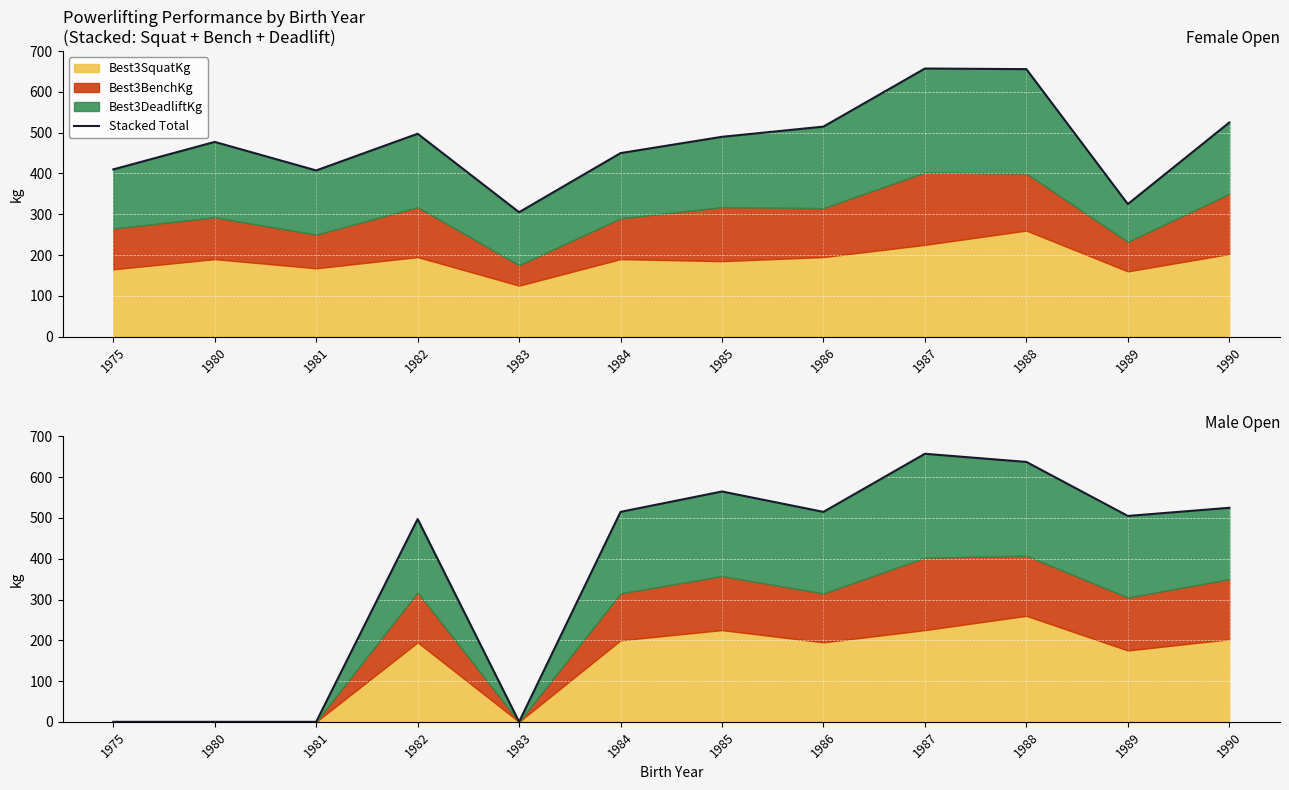

At which category does the data reach its first local valley?

1983